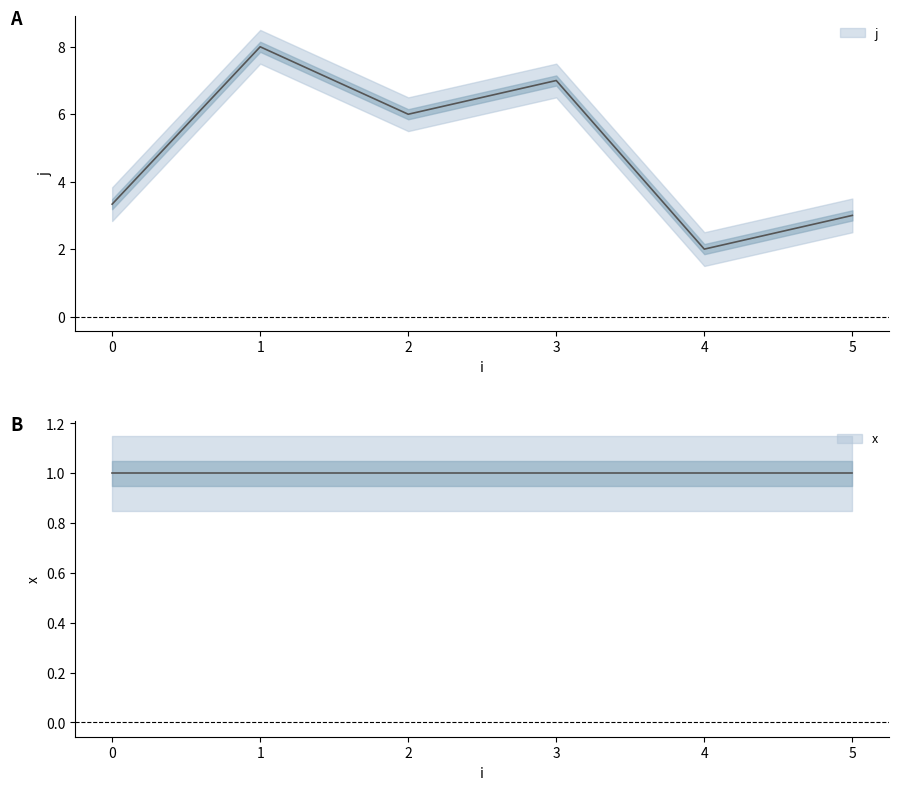

List the series in order of their peak value, highest first.

j, x